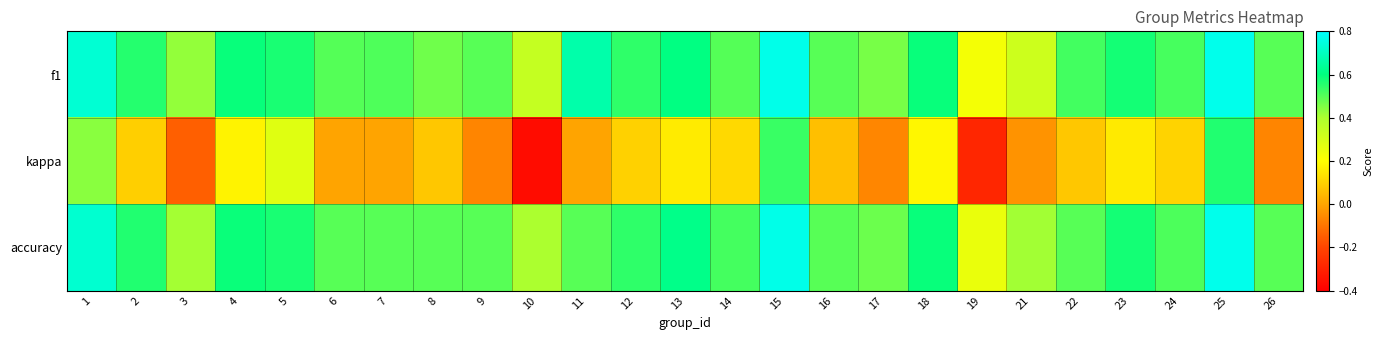

At how many categories does at least one series exceed 0?

25